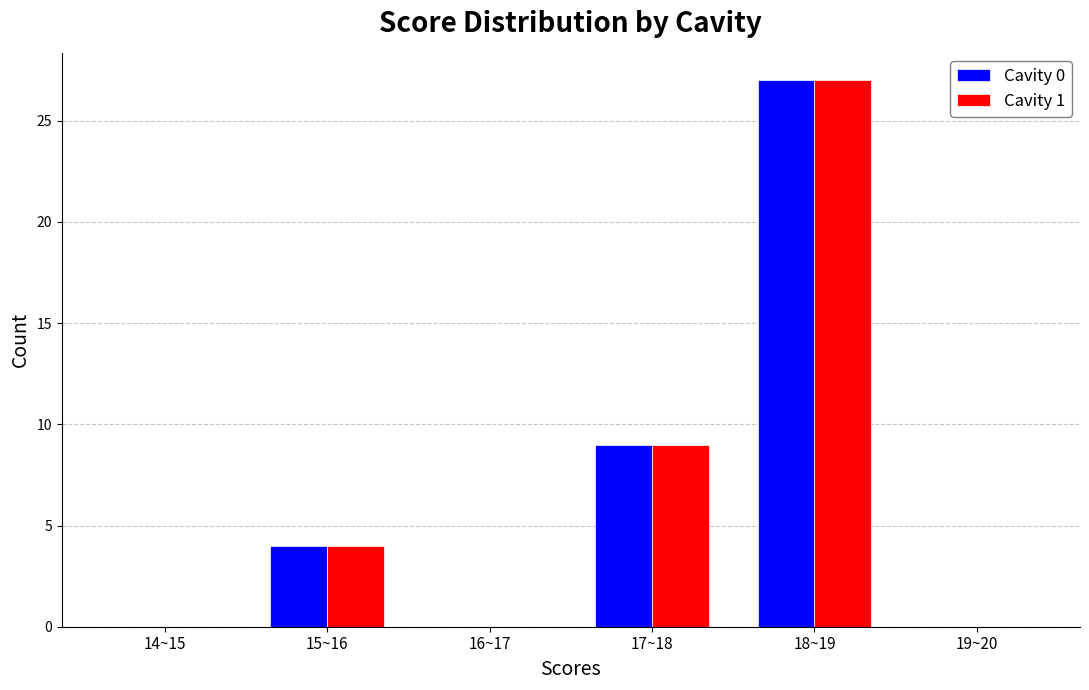

Reading left to right, transcribe all the data shown in this chart.

Cavity 0: 14~15=0	15~16=4	16~17=0	17~18=9	18~19=27	19~20=0
Cavity 1: 14~15=0	15~16=4	16~17=0	17~18=9	18~19=27	19~20=0